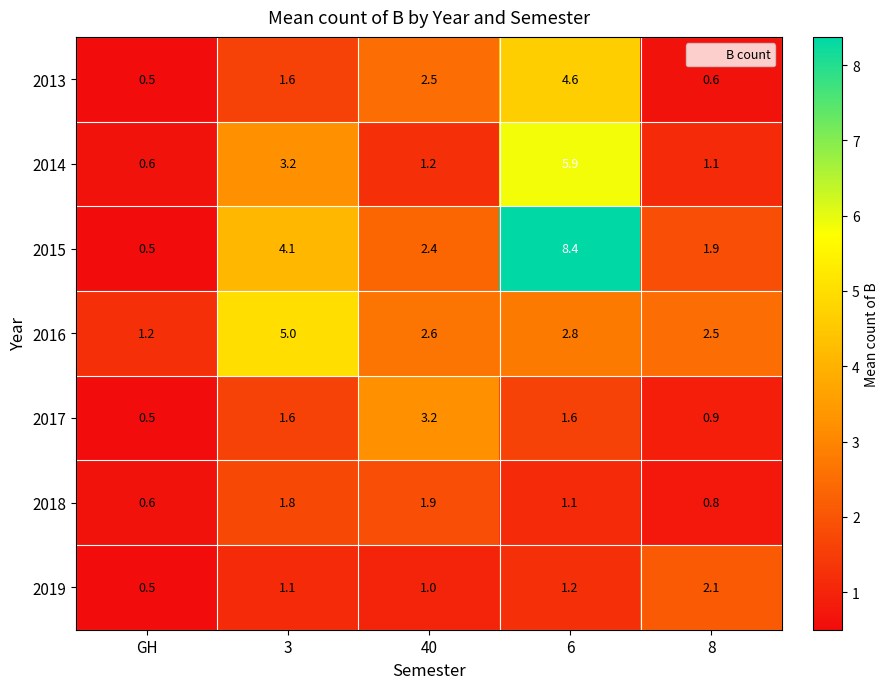

At how many categories does at least one series exceed 4?

2